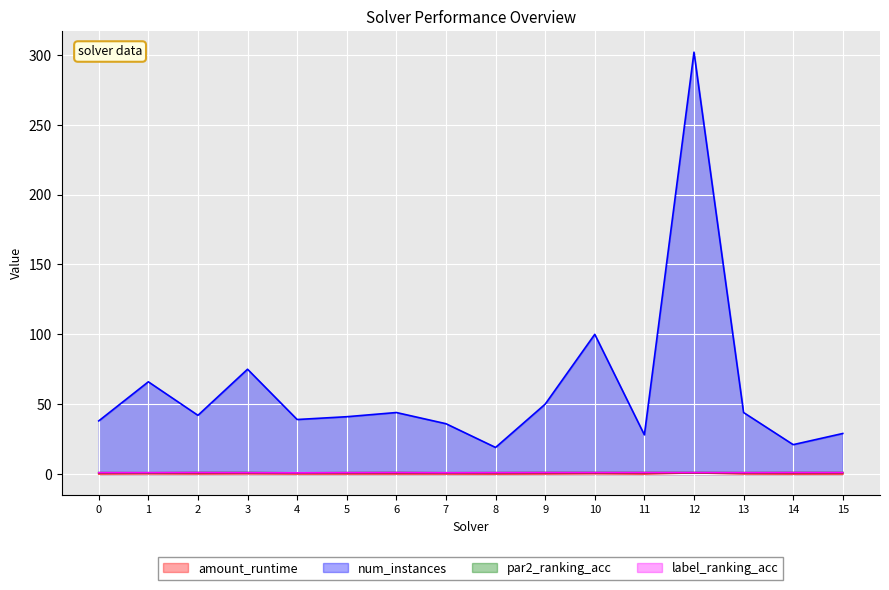

Reading left to right, list all the values displayed in this chart.

amount_runtime: 0.1	0.2	0.1	0.2	0.1	0.1	0.1	0.1	0.0	0.1	0.2	0.1	0.8	0.1	0.1	0.1
num_instances: 38.0	66.0	42.0	75.0	39.0	41.0	44.0	36.0	19.0	50.0	100.0	28.0	302.0	44.0	21.0	29.0
par2_ranking_acc: 0.9	0.9	1.0	1.0	0.8	0.9	1.0	0.9	0.9	1.0	1.0	1.0	1.0	0.9	1.0	1.0
label_ranking_acc: 0.9	0.9	1.0	0.9	0.8	0.9	1.0	0.9	0.9	1.0	1.0	1.0	1.0	0.9	1.0	1.0